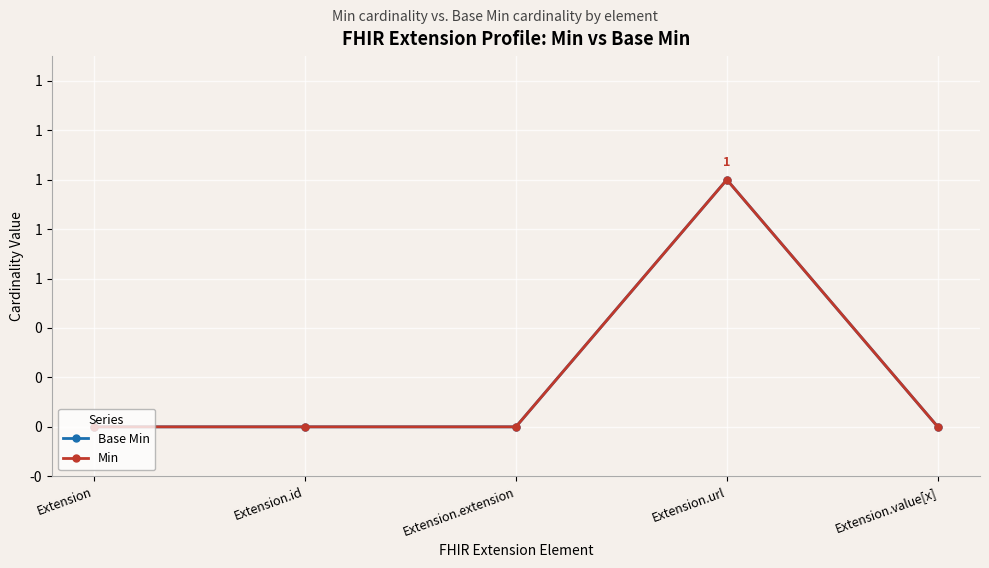

Is this an area chart (filled region under the line)?

No